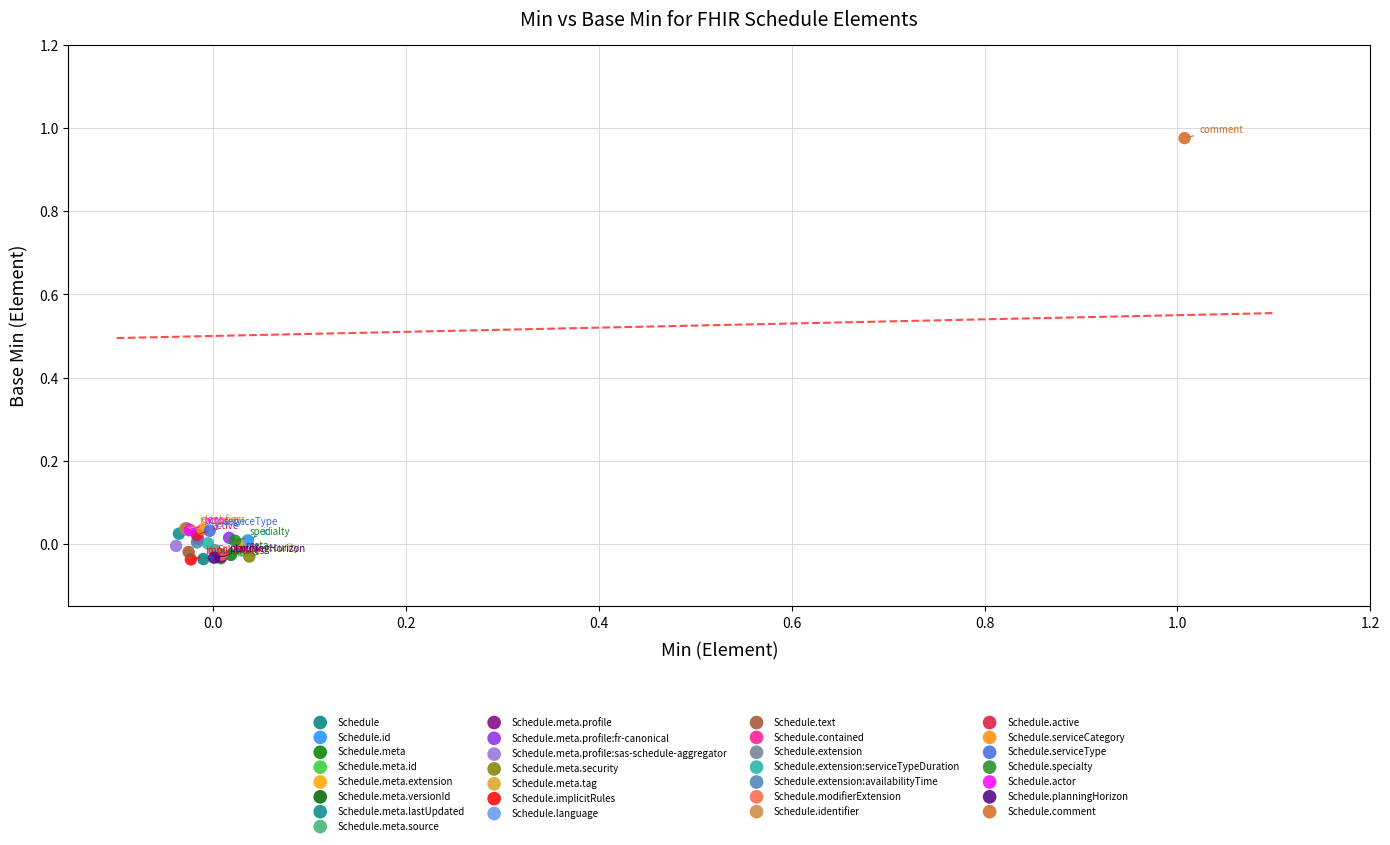

What are all the series names shown in the legend?

Schedule, Schedule.id, Schedule.meta, Schedule.meta.id, Schedule.meta.extension, Schedule.meta.versionId, Schedule.meta.lastUpdated, Schedule.meta.source, Schedule.meta.profile, Schedule.meta.profile:fr-canonical, Schedule.meta.profile:sas-schedule-aggregator, Schedule.meta.security, Schedule.meta.tag, Schedule.implicitRules, Schedule.language, Schedule.text, Schedule.contained, Schedule.extension, Schedule.extension:serviceTypeDuration, Schedule.extension:availabilityTime, Schedule.modifierExtension, Schedule.identifier, Schedule.active, Schedule.serviceCategory, Schedule.serviceType, Schedule.specialty, Schedule.actor, Schedule.planningHorizon, Schedule.comment